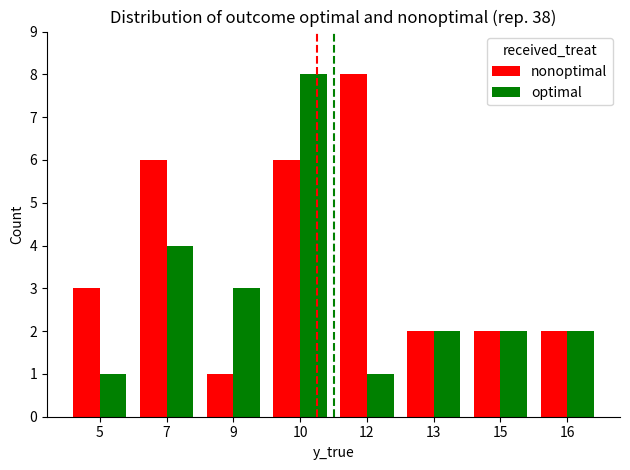

Count the optimal values in the range 2 to 4.

5